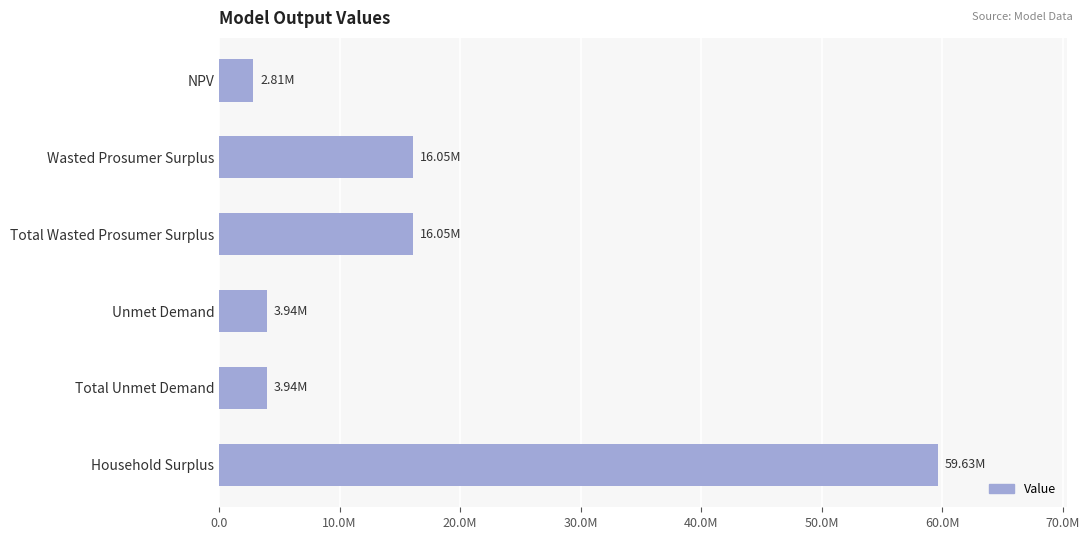

How many data points are less than 16052082?

3